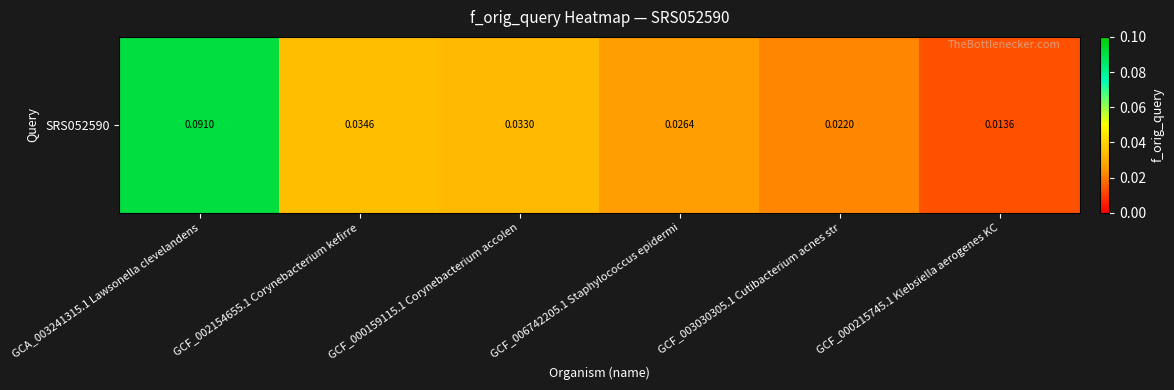

At which label is the value closest to 0?

GCF_000215745.1 Klebsiella aerogenes KC